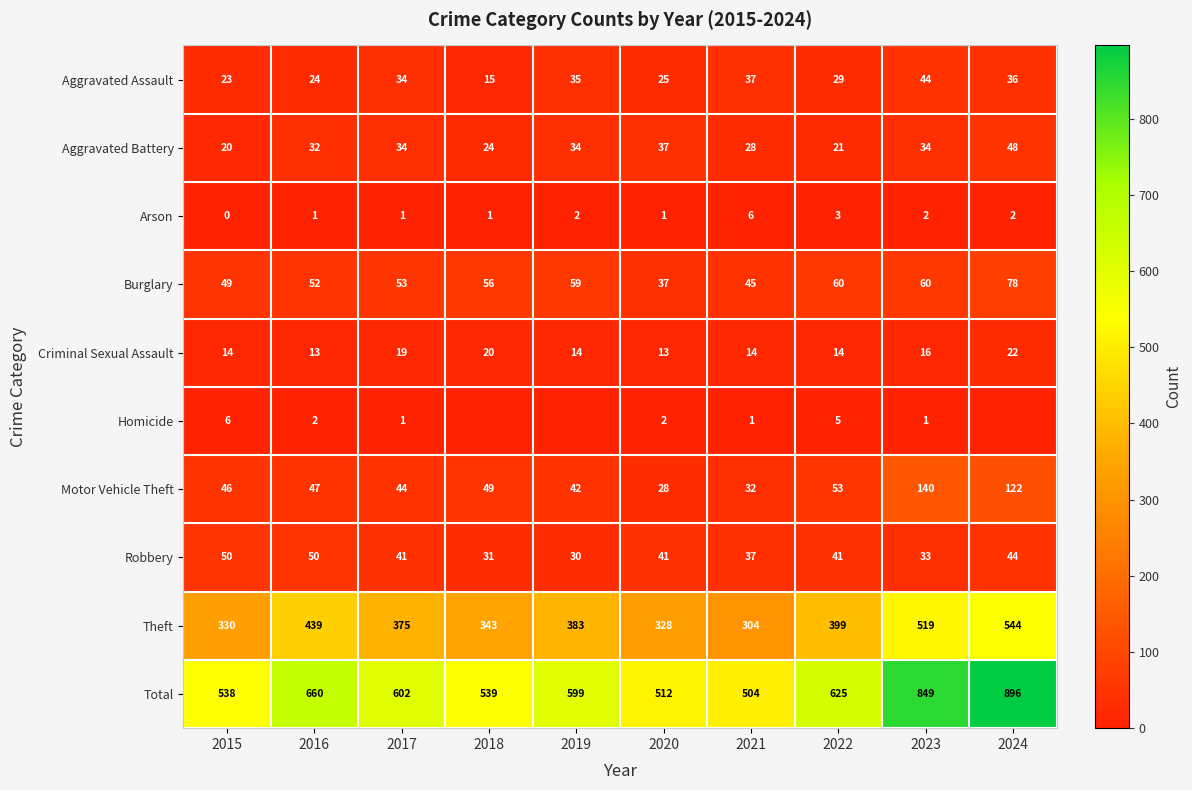

What is the greatest value displayed?

896